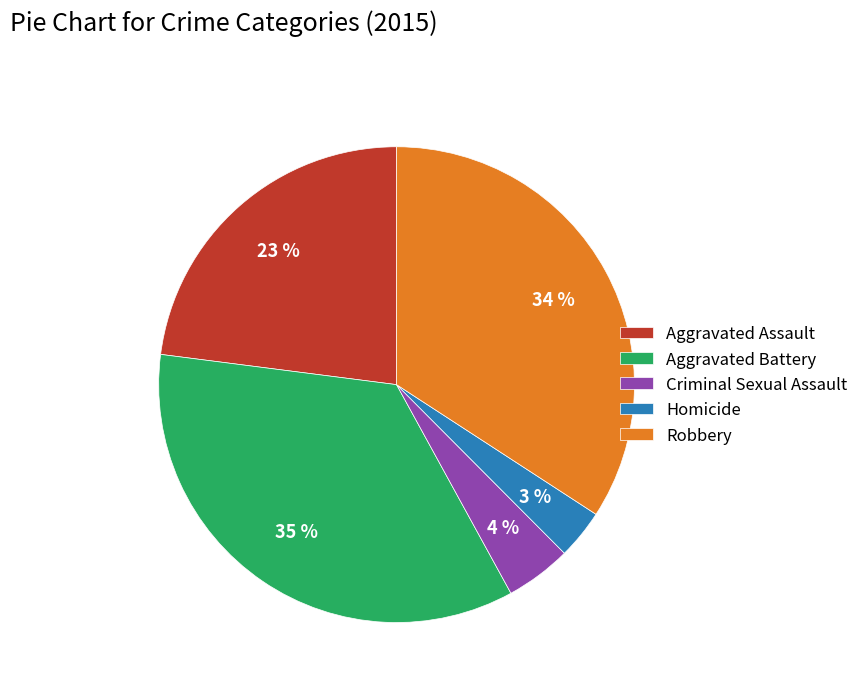

To the nearest percent, what is the combined percentage of Criminal Sexual Assault and Aggravated Assault?

27%